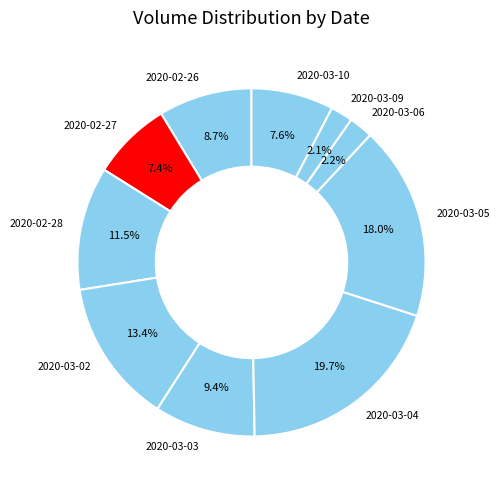

Between 2020-03-04 and 2020-02-26, which is larger?

2020-03-04